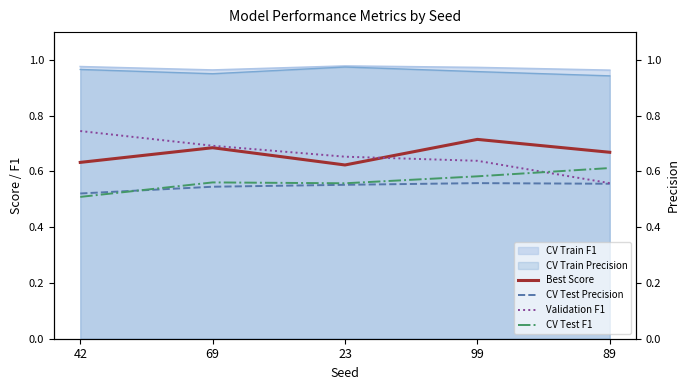

At which label is CV Test Precision closest to 0?

42